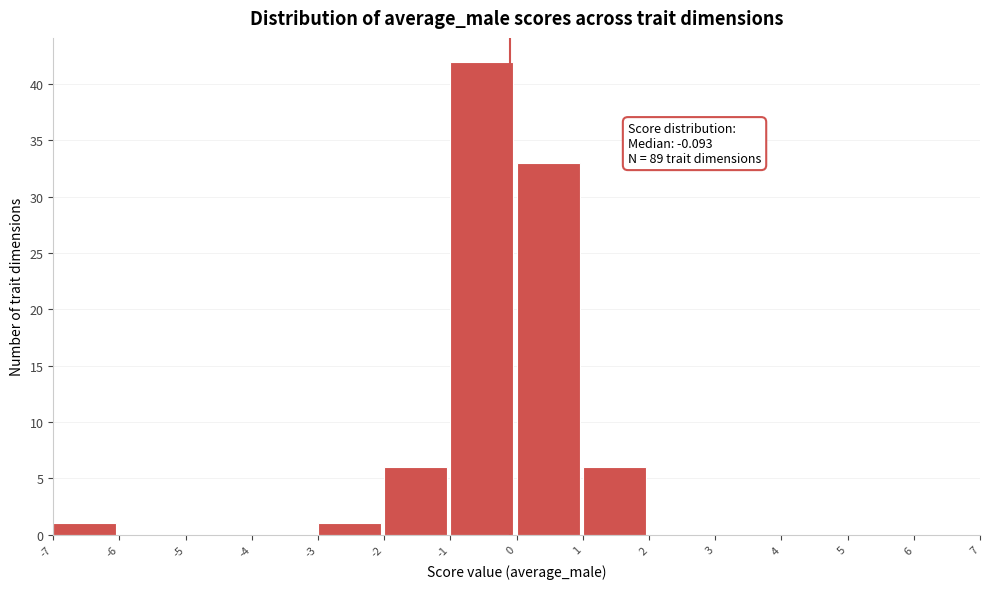

Over which range of the x-axis is the bar tallest?

-1 to 0